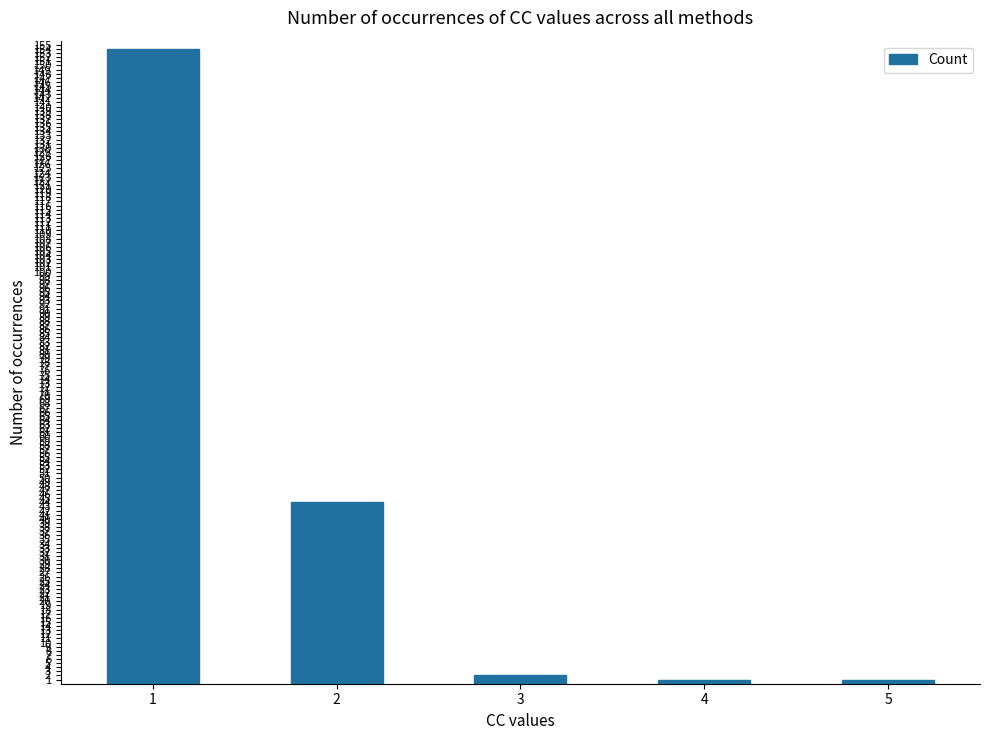

At which label is the value closest to 77?

2